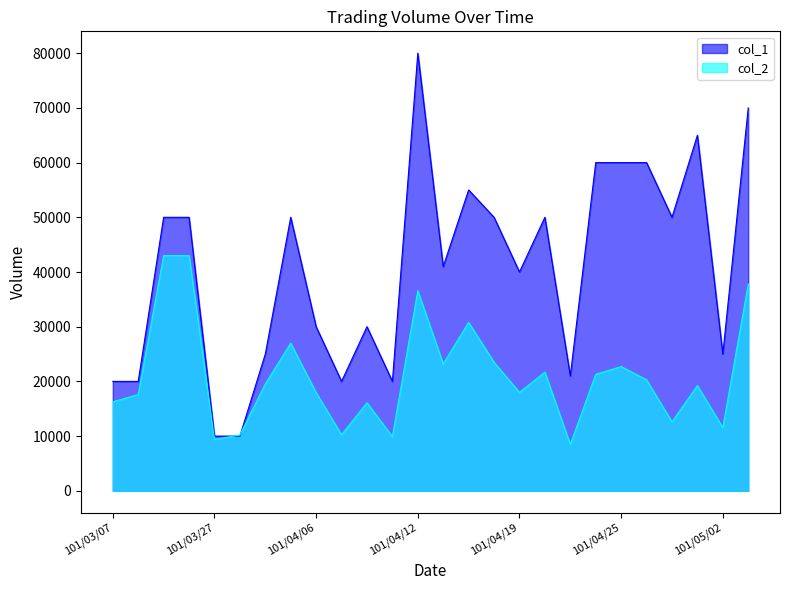

At which category is the sum across all series the highest?

101/04/12